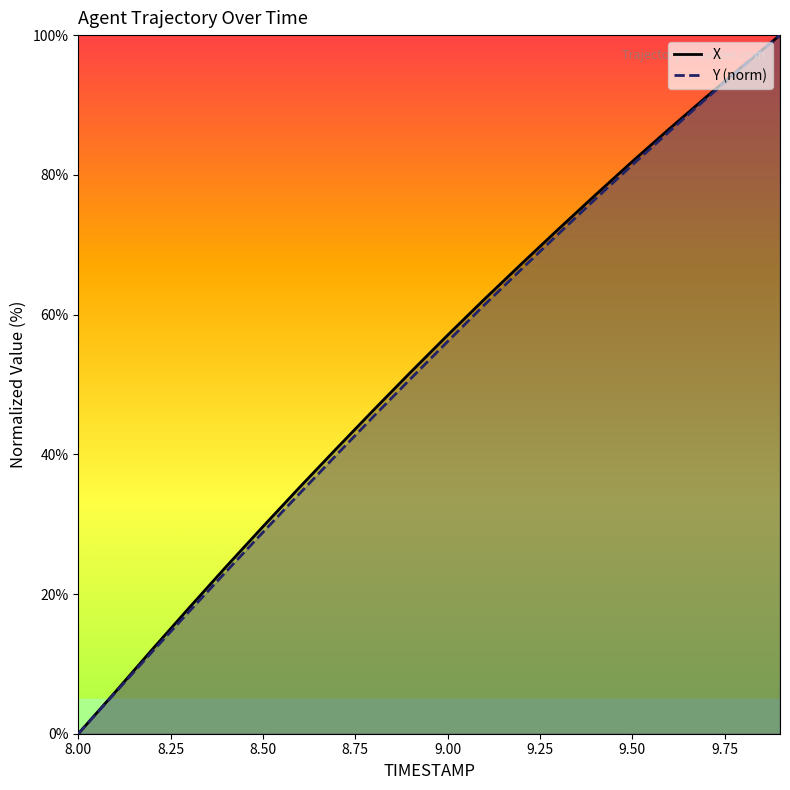

Is it true that X equals 143.3 at 9.9?

False